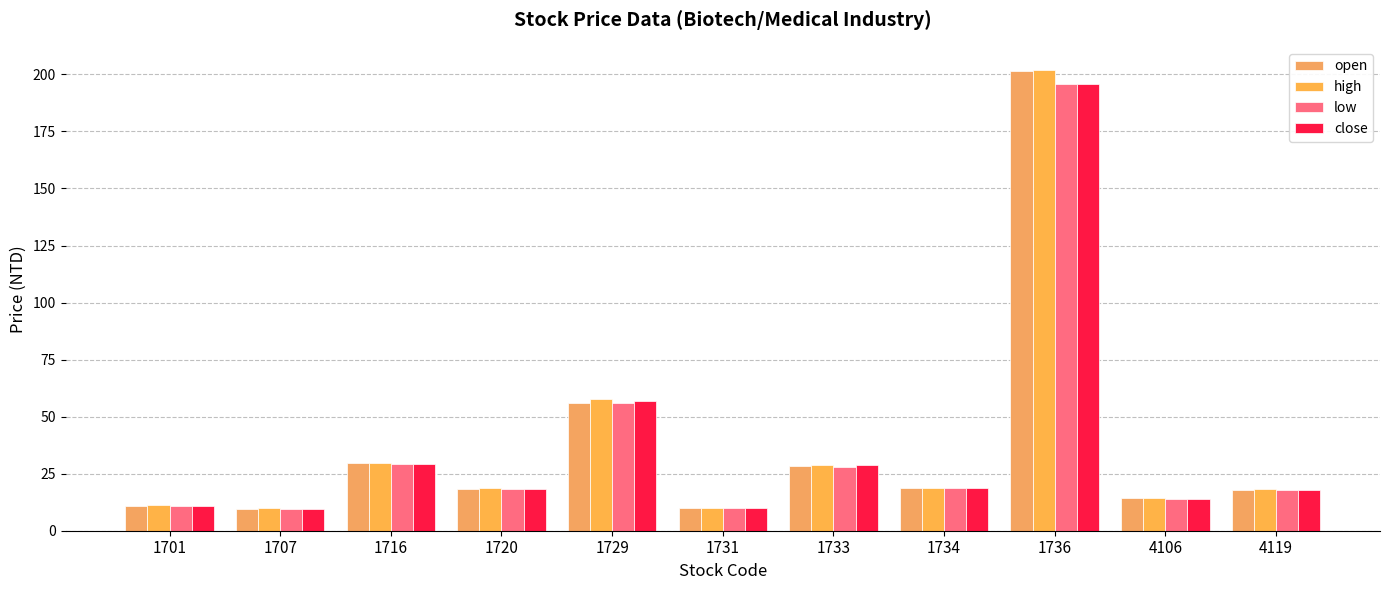

Reading left to right, extract all data points from this chart.

open: 1701=10.8	1707=9.7	1716=29.8	1720=18.5	1729=56.0	1731=9.8	1733=28.4	1734=18.6	1736=201.5	4106=14.2	4119=17.9
high: 1701=11.2	1707=9.7	1716=29.8	1720=18.6	1729=57.9	1731=9.9	1733=28.9	1734=18.8	1736=202.0	4106=14.2	4119=18.4
low: 1701=10.8	1707=9.5	1716=29.4	1720=18.4	1729=56.0	1731=9.8	1733=28.0	1734=18.6	1736=196.0	4106=14.1	4119=17.7
close: 1701=11.0	1707=9.7	1716=29.4	1720=18.4	1729=57.0	1731=9.8	1733=28.6	1734=18.8	1736=196.0	4106=14.1	4119=18.0